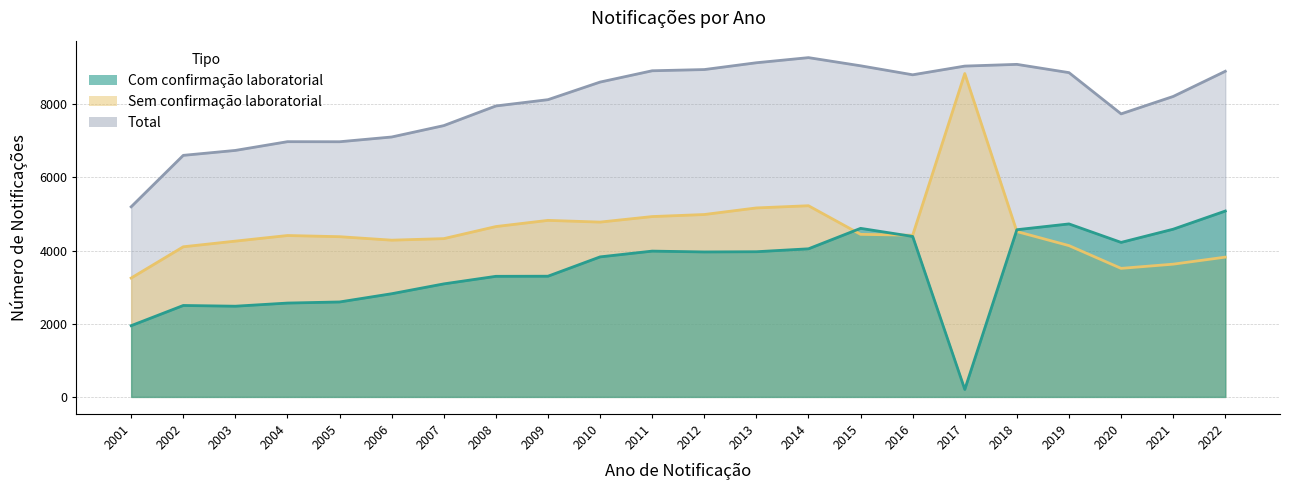

At which category is the sum across all series the highest?

2014